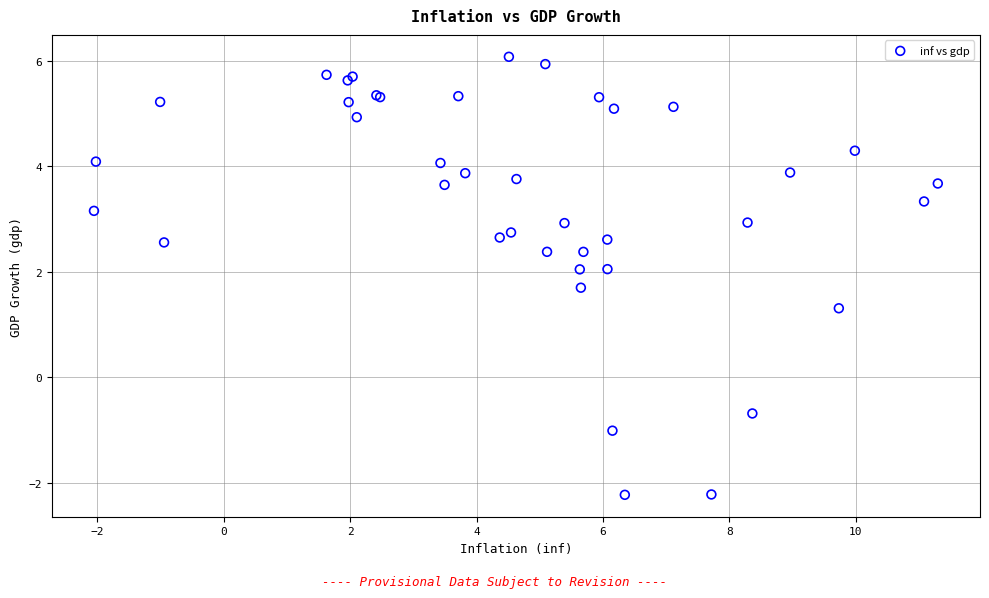

What Y value in the scatter plot is closest to 1?

1.3